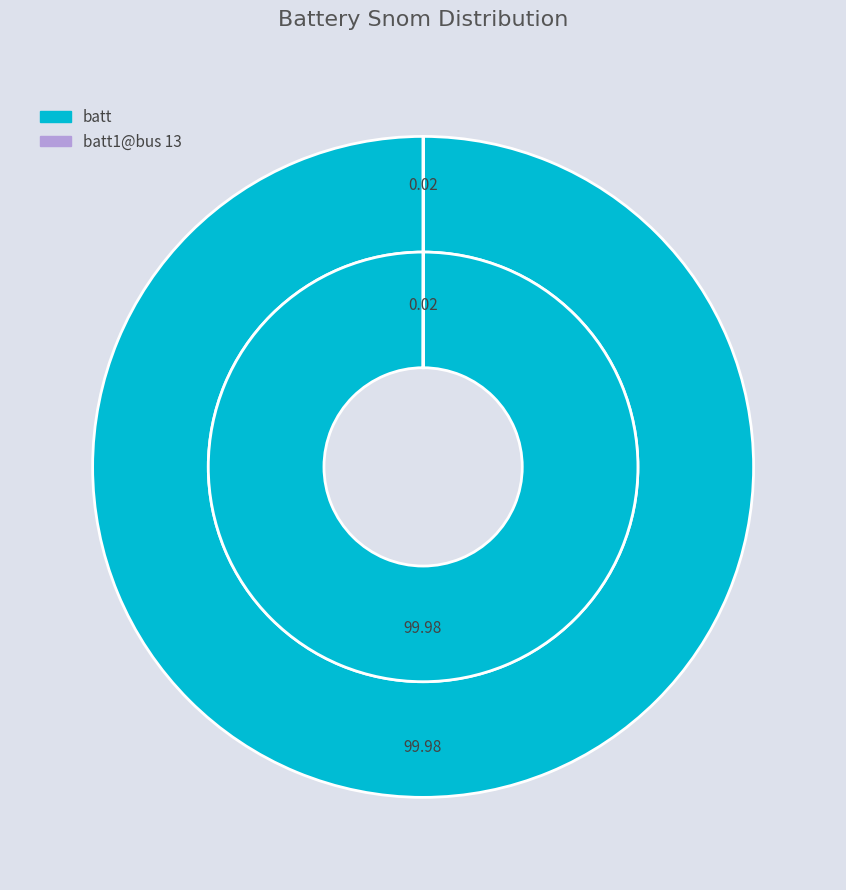

True or false: batt accounts for 100% of the total.

True